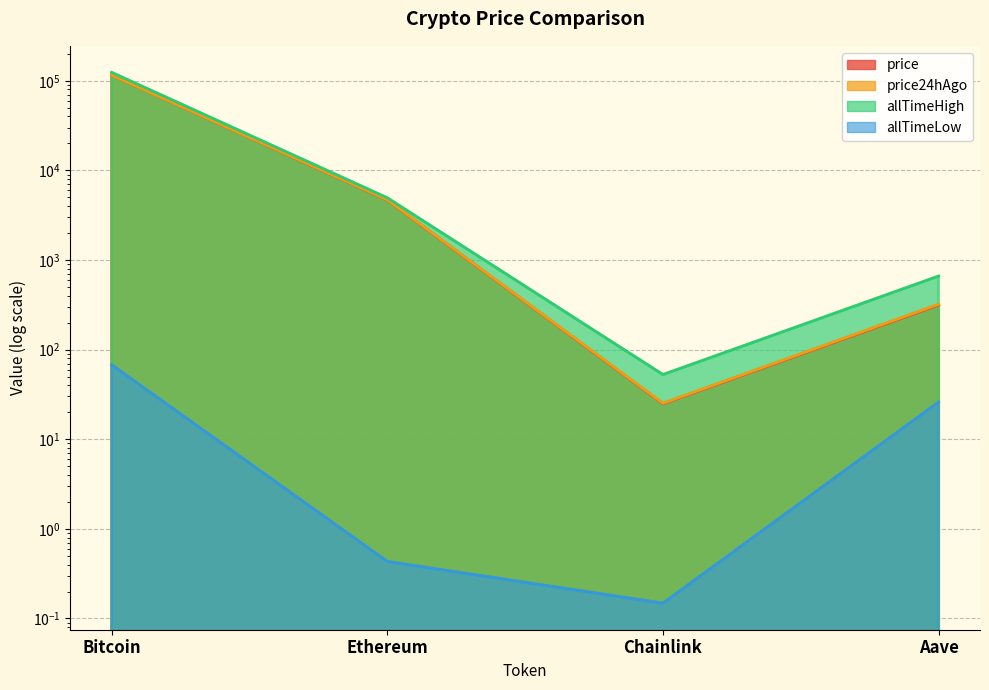

Where is allTimeHigh nearest to the value 62090?

Ethereum